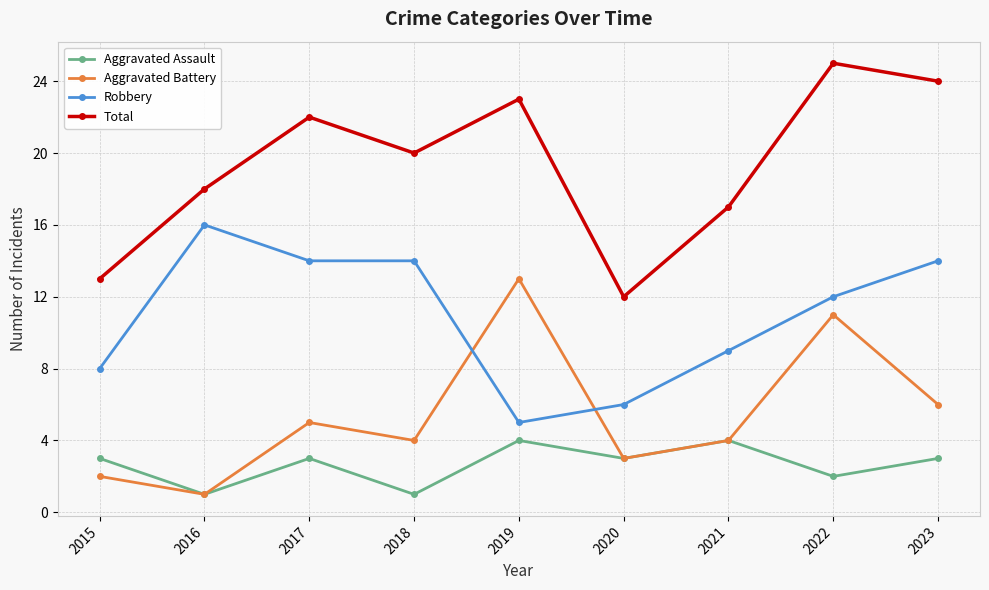

Reading left to right, extract all data points from this chart.

Aggravated Assault: 3	1	3	1	4	3	4	2	3
Aggravated Battery: 2	1	5	4	13	3	4	11	6
Robbery: 8	16	14	14	5	6	9	12	14
Total: 13	18	22	20	23	12	17	25	24